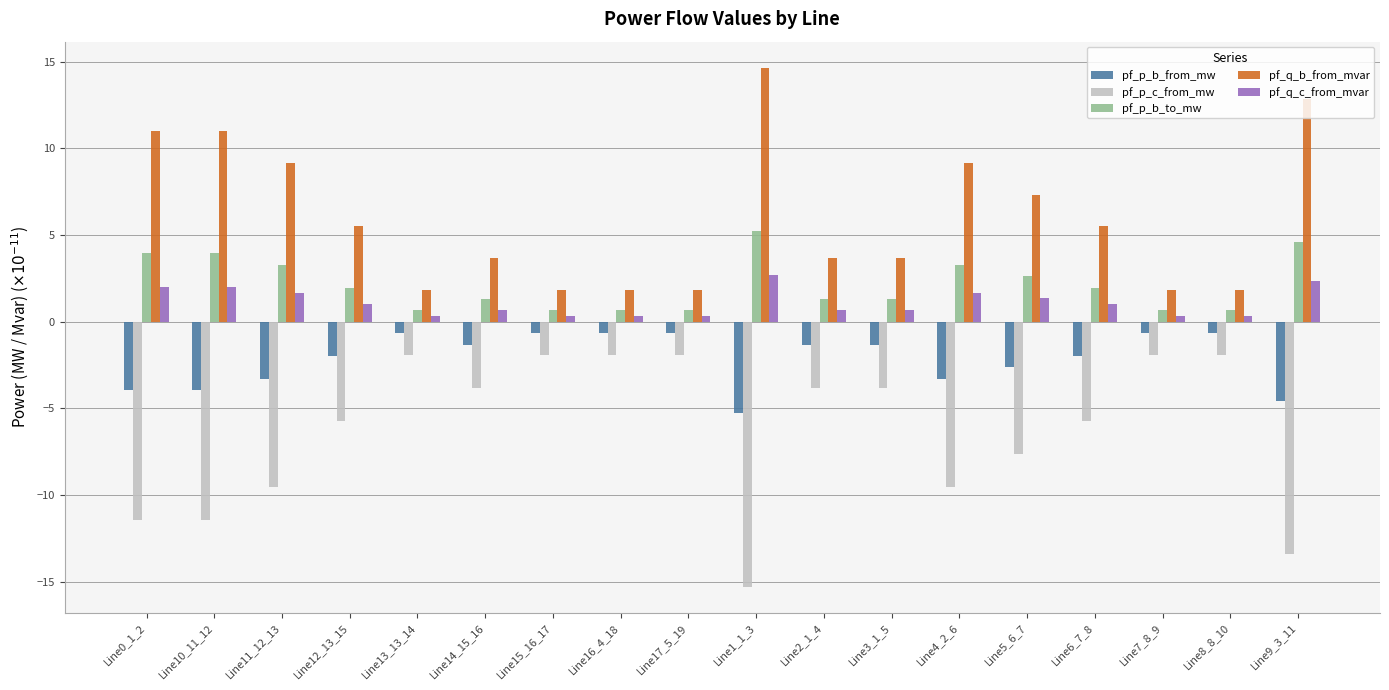

Reading right to left, what are all the values shown in this chart?

pf_p_b_from_mw: Line9_3_11=-4.6	Line8_8_10=-0.7	Line7_8_9=-0.7	Line6_7_8=-2.0	Line5_6_7=-2.6	Line4_2_6=-3.3	Line3_1_5=-1.3	Line2_1_4=-1.3	Line1_1_3=-5.3	Line17_5_19=-0.7	Line16_4_18=-0.7	Line15_16_17=-0.7	Line14_15_16=-1.3	Line13_13_14=-0.7	Line12_13_15=-2.0	Line11_12_13=-3.3	Line10_11_12=-3.9	Line0_1_2=-3.9
pf_p_c_from_mw: Line9_3_11=-13.4	Line8_8_10=-1.9	Line7_8_9=-1.9	Line6_7_8=-5.7	Line5_6_7=-7.6	Line4_2_6=-9.6	Line3_1_5=-3.8	Line2_1_4=-3.8	Line1_1_3=-15.3	Line17_5_19=-1.9	Line16_4_18=-1.9	Line15_16_17=-1.9	Line14_15_16=-3.8	Line13_13_14=-1.9	Line12_13_15=-5.7	Line11_12_13=-9.6	Line10_11_12=-11.5	Line0_1_2=-11.5
pf_p_b_to_mw: Line9_3_11=4.6	Line8_8_10=0.7	Line7_8_9=0.7	Line6_7_8=2.0	Line5_6_7=2.6	Line4_2_6=3.3	Line3_1_5=1.3	Line2_1_4=1.3	Line1_1_3=5.3	Line17_5_19=0.7	Line16_4_18=0.7	Line15_16_17=0.7	Line14_15_16=1.3	Line13_13_14=0.7	Line12_13_15=2.0	Line11_12_13=3.3	Line10_11_12=3.9	Line0_1_2=3.9
pf_q_b_from_mvar: Line9_3_11=12.8	Line8_8_10=1.8	Line7_8_9=1.8	Line6_7_8=5.5	Line5_6_7=7.3	Line4_2_6=9.2	Line3_1_5=3.7	Line2_1_4=3.7	Line1_1_3=14.7	Line17_5_19=1.8	Line16_4_18=1.8	Line15_16_17=1.8	Line14_15_16=3.7	Line13_13_14=1.8	Line12_13_15=5.5	Line11_12_13=9.2	Line10_11_12=11.0	Line0_1_2=11.0
pf_q_c_from_mvar: Line9_3_11=2.4	Line8_8_10=0.3	Line7_8_9=0.3	Line6_7_8=1.0	Line5_6_7=1.4	Line4_2_6=1.7	Line3_1_5=0.7	Line2_1_4=0.7	Line1_1_3=2.7	Line17_5_19=0.3	Line16_4_18=0.3	Line15_16_17=0.3	Line14_15_16=0.7	Line13_13_14=0.3	Line12_13_15=1.0	Line11_12_13=1.7	Line10_11_12=2.0	Line0_1_2=2.0